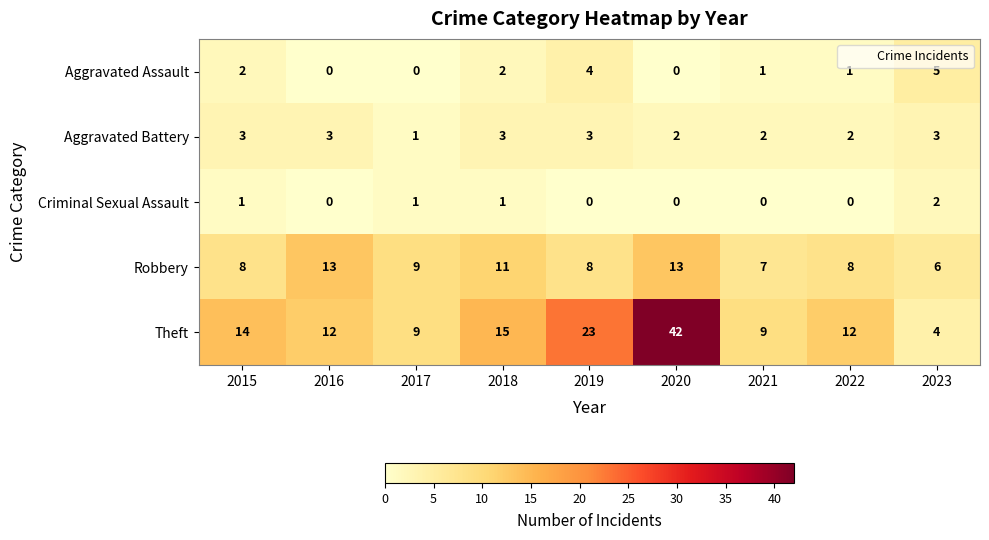

At which label does Theft reach its minimum?

2023